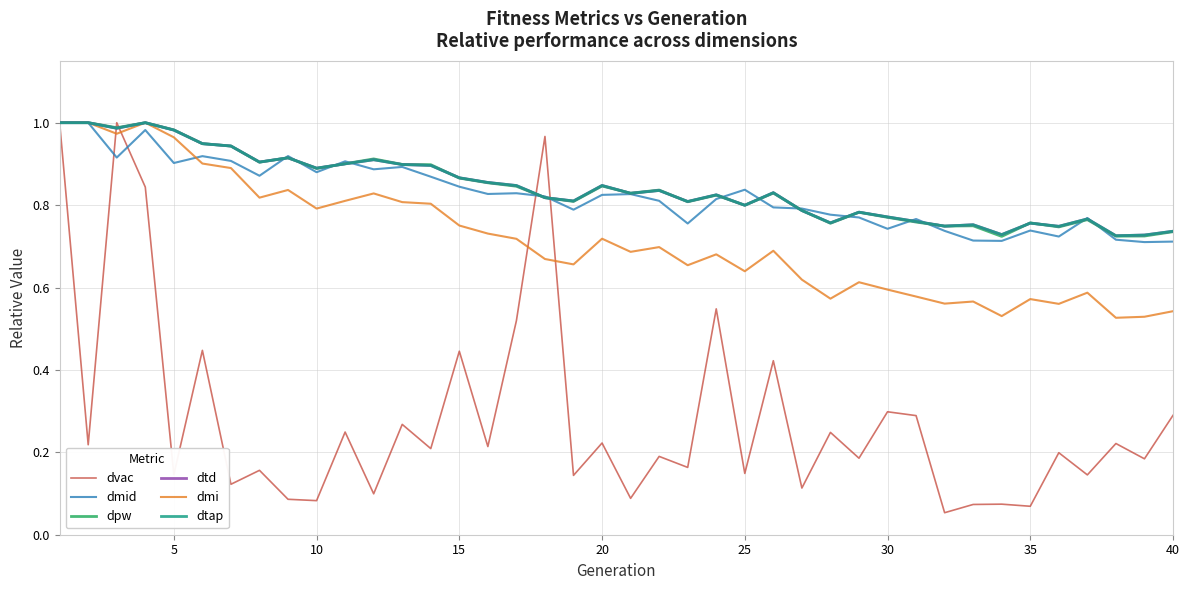

Is this an area chart (filled region under the line)?

No